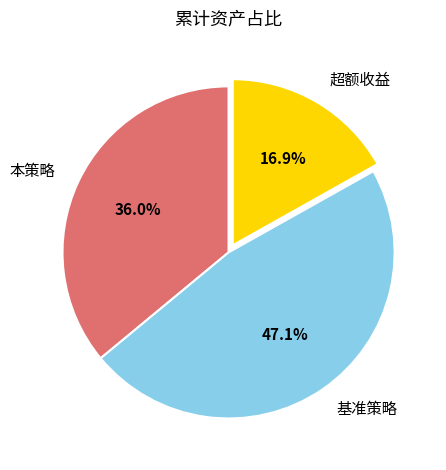

The 本策略 slice represents 26% of the pie. True or false?

False